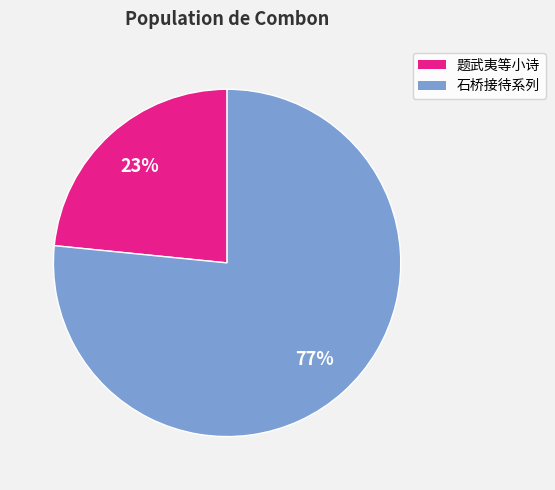

Is there a majority slice in this chart?

Yes